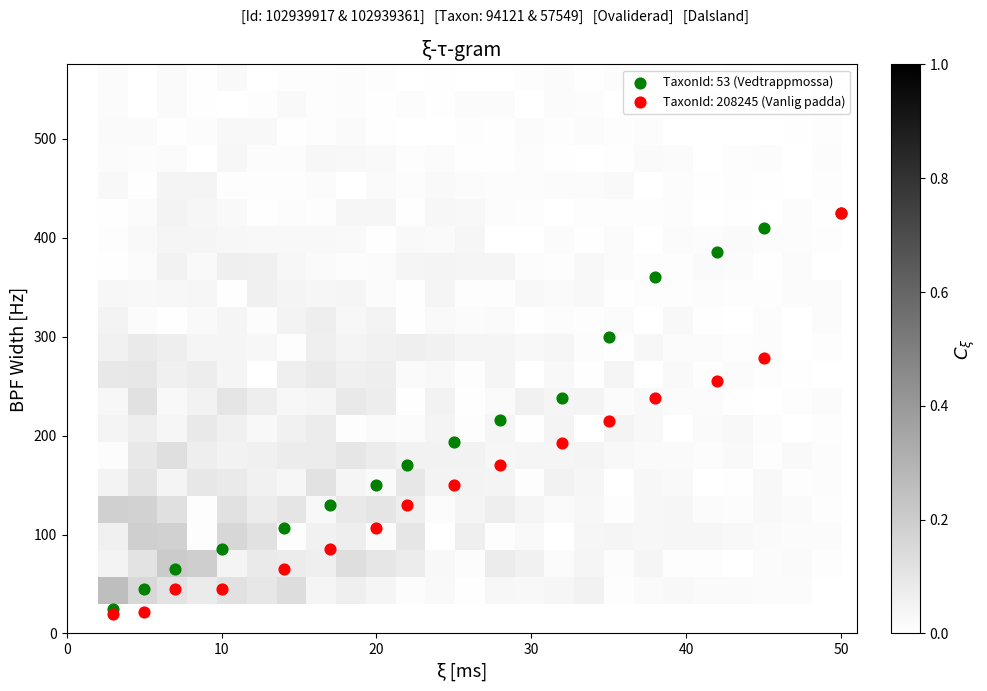

Reading left to right, list all the values displayed in this chart.

row_0: 0.3	0.2	0.1	0.1	0.1	0.1	0.1	0.0	0.1	0.0	0.0	0.0	0.0	0.0	0.0	0.0	0.1	0.0	0.0	0.0	0.0	0.0	0.0	0.0	0.0
row_1: 0.1	0.1	0.2	0.2	0.0	0.1	0.1	0.1	0.1	0.1	0.1	0.0	0.0	0.1	0.1	0.0	0.0	0.0	0.0	0.0	0.0	0.0	0.0	0.0	0.0
row_2: 0.1	0.2	0.2	0.0	0.2	0.1	0.0	0.1	0.1	0.0	0.1	0.0	0.1	0.0	0.0	0.0	0.0	0.0	0.0	0.0	0.0	0.0	0.0	0.0	0.0
row_3: 0.2	0.2	0.1	0.0	0.1	0.1	0.1	0.0	0.1	0.1	0.1	0.0	0.0	0.1	0.0	0.0	0.0	0.0	0.0	0.0	0.0	0.0	0.0	0.0	0.0
row_4: 0.0	0.1	0.0	0.1	0.1	0.1	0.0	0.1	0.0	0.0	0.1	0.0	0.0	0.0	0.0	0.1	0.0	0.0	0.0	0.0	0.0	0.0	0.0	0.0	0.0
row_5: 0.0	0.1	0.1	0.1	0.1	0.1	0.1	0.1	0.1	0.1	0.1	0.1	0.1	0.0	0.0	0.0	0.0	0.0	0.0	0.0	0.0	0.0	0.0	0.0	0.0
row_6: 0.0	0.1	0.0	0.1	0.1	0.0	0.1	0.1	0.0	0.0	0.0	0.0	0.0	0.0	0.0	0.0	0.0	0.0	0.0	0.0	0.0	0.0	0.0	0.0	0.0
row_7: 0.0	0.1	0.0	0.1	0.1	0.1	0.0	0.0	0.1	0.1	0.0	0.1	0.0	0.0	0.1	0.0	0.0	0.0	0.0	0.0	0.0	0.0	0.0	0.0	0.0
row_8: 0.1	0.1	0.1	0.1	0.0	0.0	0.1	0.1	0.1	0.1	0.0	0.0	0.0	0.0	0.0	0.0	0.0	0.0	0.0	0.0	0.0	0.0	0.0	0.0	0.0
row_9: 0.1	0.1	0.1	0.0	0.0	0.0	0.0	0.1	0.0	0.1	0.1	0.1	0.0	0.0	0.0	0.0	0.0	0.0	0.0	0.0	0.0	0.0	0.0	0.0	0.0
row_10: 0.0	0.0	0.0	0.0	0.0	0.0	0.0	0.1	0.0	0.1	0.0	0.0	0.0	0.0	0.0	0.0	0.0	0.0	0.0	0.0	0.0	0.0	0.0	0.0	0.0
row_11: 0.0	0.0	0.0	0.0	0.0	0.1	0.0	0.0	0.0	0.0	0.0	0.0	0.0	0.0	0.0	0.0	0.0	0.0	0.0	0.0	0.0	0.0	0.0	0.0	0.0
row_12: 0.0	0.0	0.1	0.0	0.1	0.1	0.0	0.0	0.0	0.0	0.0	0.0	0.0	0.0	0.0	0.0	0.0	0.0	0.0	0.0	0.0	0.0	0.0	0.0	0.0
row_13: 0.0	0.0	0.0	0.0	0.0	0.0	0.0	0.0	0.0	0.0	0.0	0.0	0.0	0.0	0.0	0.0	0.0	0.0	0.0	0.0	0.0	0.0	0.0	0.0	0.0
row_14: 0.0	0.0	0.0	0.0	0.0	0.0	0.0	0.0	0.0	0.0	0.0	0.0	0.0	0.0	0.0	0.0	0.0	0.0	0.0	0.0	0.0	0.0	0.0	0.0	0.0
row_15: 0.0	0.0	0.0	0.0	0.0	0.0	0.0	0.0	0.0	0.0	0.0	0.0	0.0	0.0	0.0	0.0	0.0	0.0	0.0	0.0	0.0	0.0	0.0	0.0	0.0
row_16: 0.0	0.0	0.0	0.0	0.0	0.0	0.0	0.0	0.0	0.0	0.0	0.0	0.0	0.0	0.0	0.0	0.0	0.0	0.0	0.0	0.0	0.0	0.0	0.0	0.0
row_17: 0.0	0.0	0.0	0.0	0.0	0.0	0.0	0.0	0.0	0.0	0.0	0.0	0.0	0.0	0.0	0.0	0.0	0.0	0.0	0.0	0.0	0.0	0.0	0.0	0.0
row_18: 0.0	0.0	0.0	0.0	0.0	0.0	0.0	0.0	0.0	0.0	0.0	0.0	0.0	0.0	0.0	0.0	0.0	0.0	0.0	0.0	0.0	0.0	0.0	0.0	0.0
row_19: 0.0	0.0	0.0	0.0	0.0	0.0	0.0	0.0	0.0	0.0	0.0	0.0	0.0	0.0	0.0	0.0	0.0	0.0	0.0	0.0	0.0	0.0	0.0	0.0	0.0